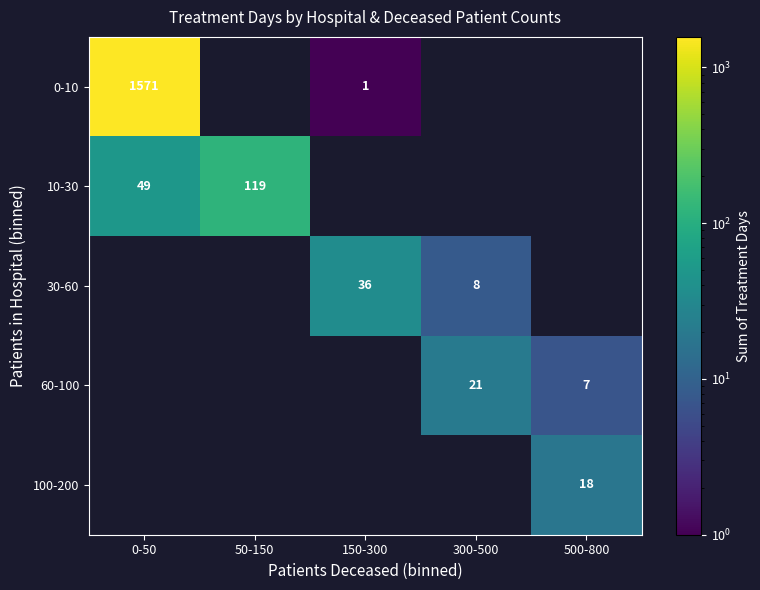

The 60-100 series shows 7 at 500-800. True or false?

True